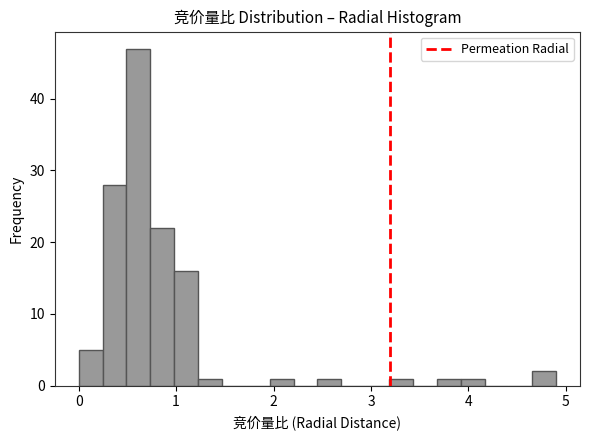

Around what value on the x-axis is the tallest bar? Give the approximate position of its centre, as read against the axis.

0.6